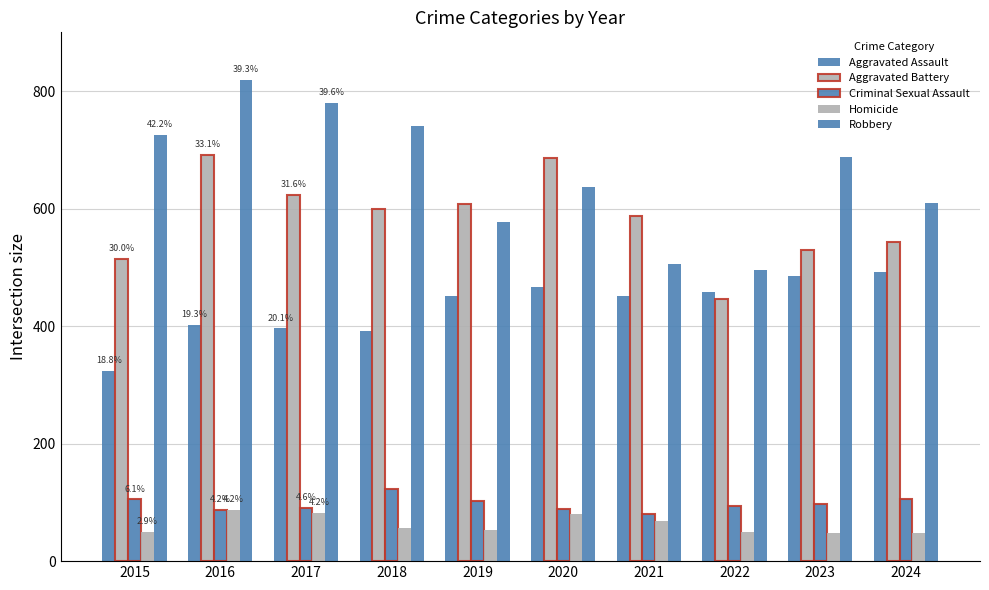

What is the sum of all Robbery values?

6578